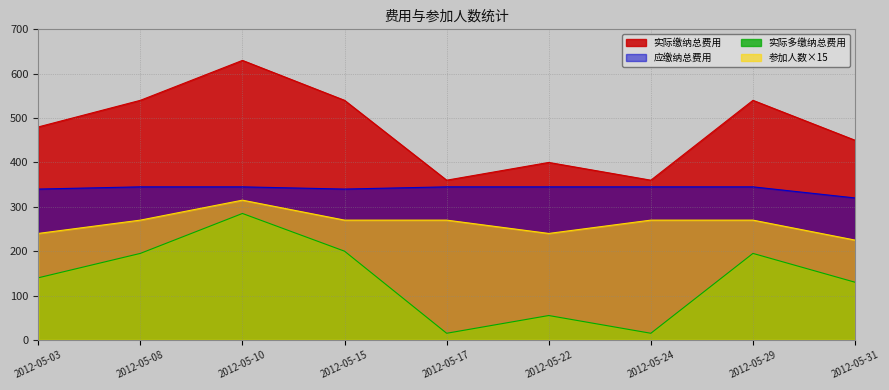

What is the maximum value shown in the chart?

630